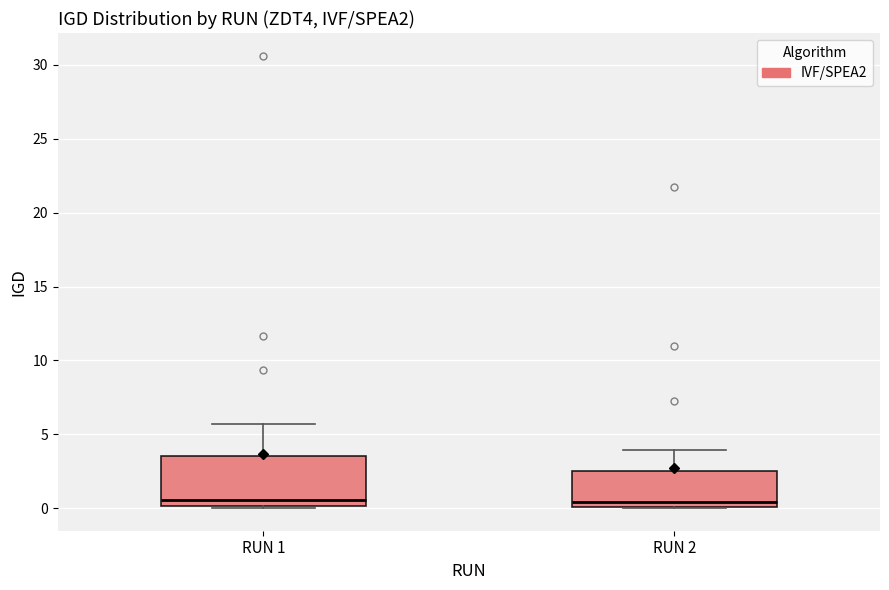

Where does the upper whisker of the box for RUN 1 end on the y-axis? The values are not printed on the chart, so give them approximately, as read against the axis.

5.5